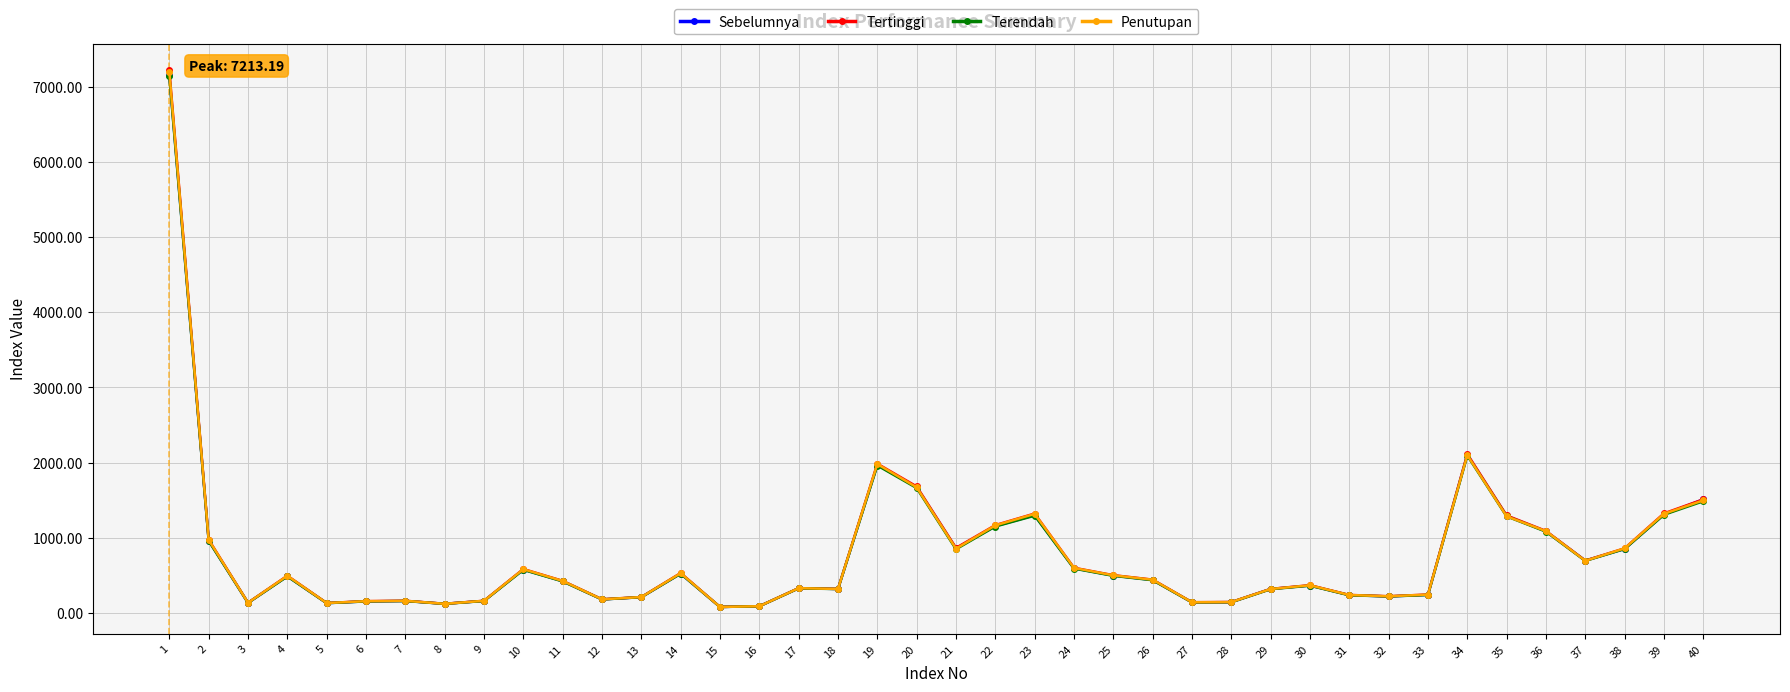

What is the difference between the highest and lowest values at 15?

0.7